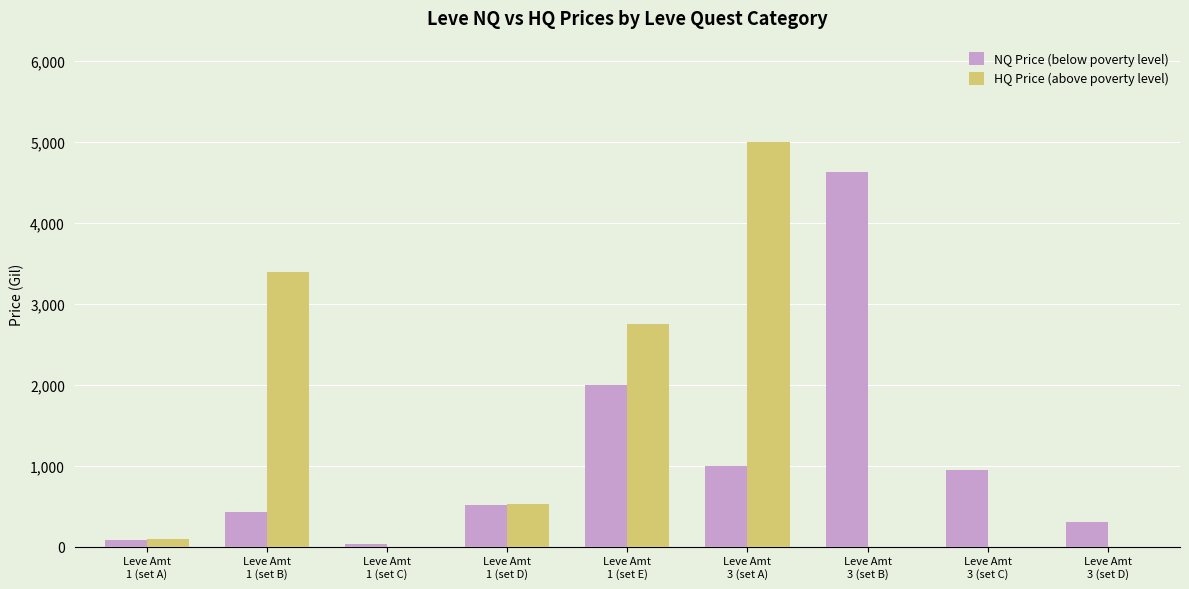

What is the highest value of the HQ Price (above poverty level) series?

5000.0